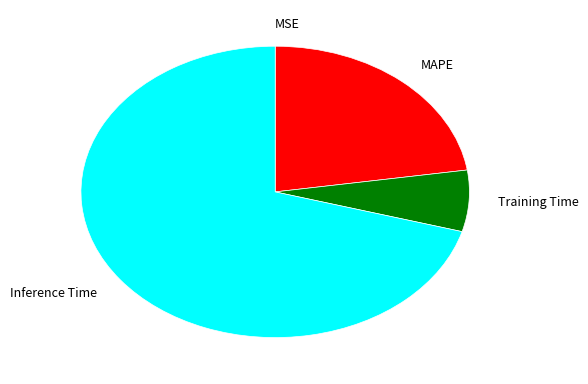

Is the sum of Inference Time and MAPE greater than half?

Yes